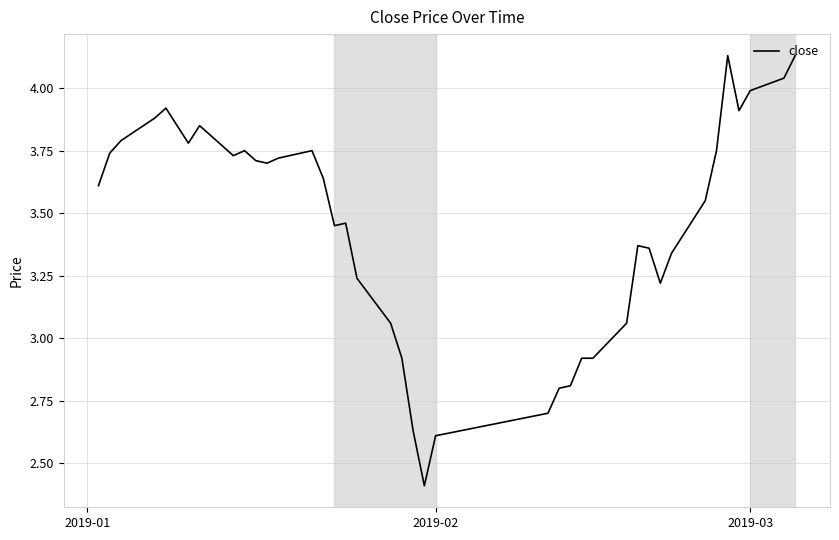

What is the smallest value displayed?

2.4